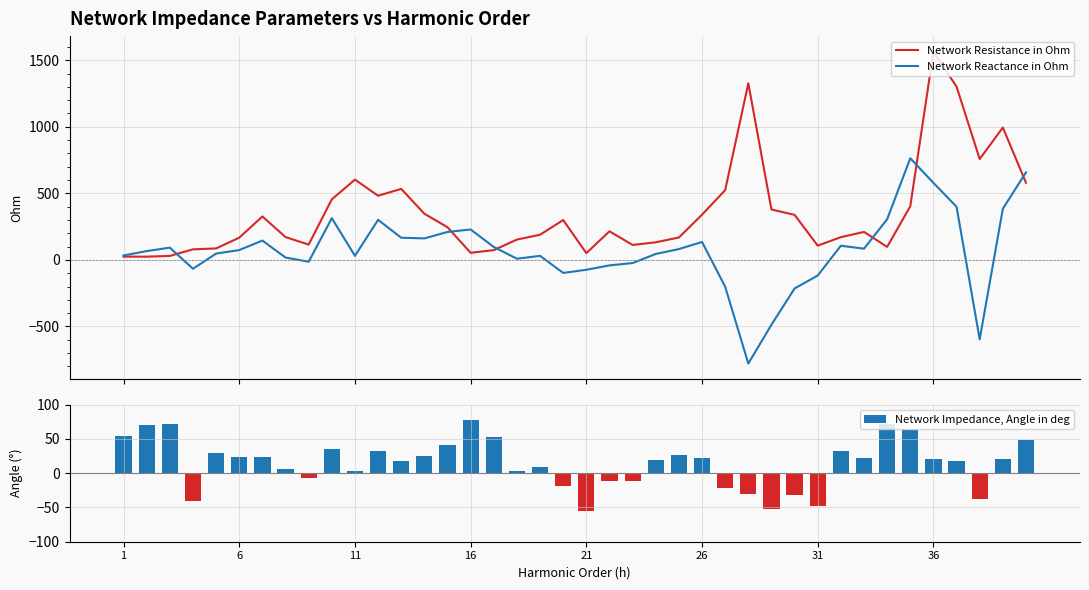

What is the difference between the second highest and second lowest values in the Network Impedance, Angle in deg series?

124.4